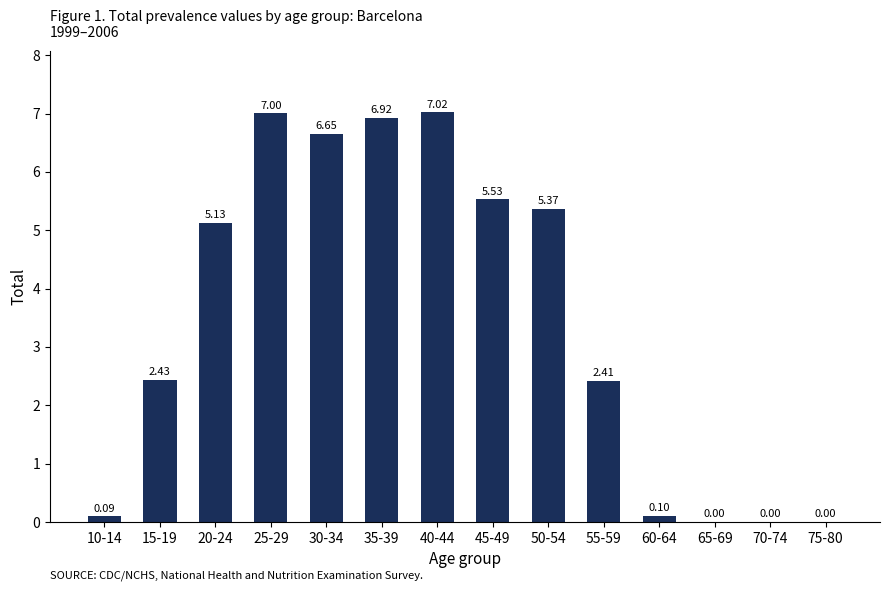

The chart shows a value of 9.2 at 50-54. True or false?

False